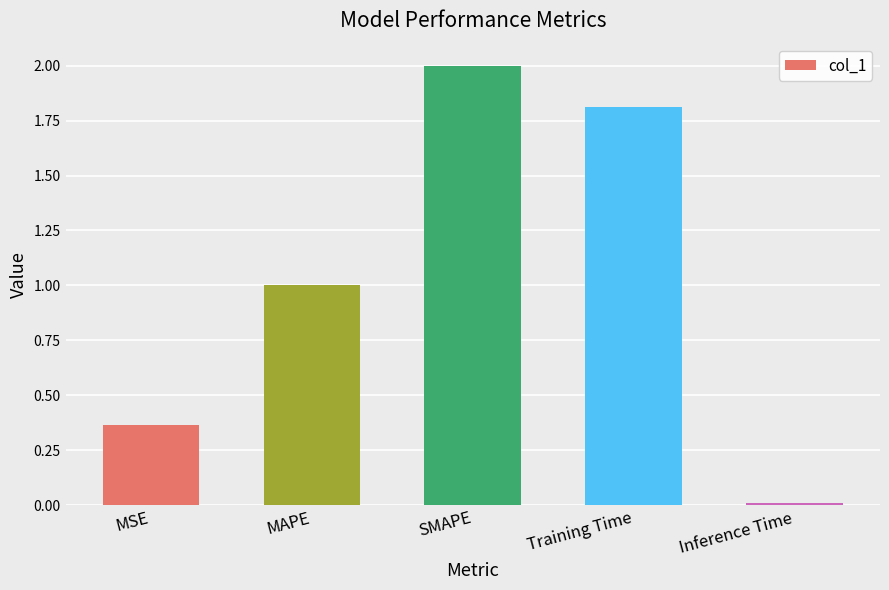

What value does the data have at Training Time?

1.8